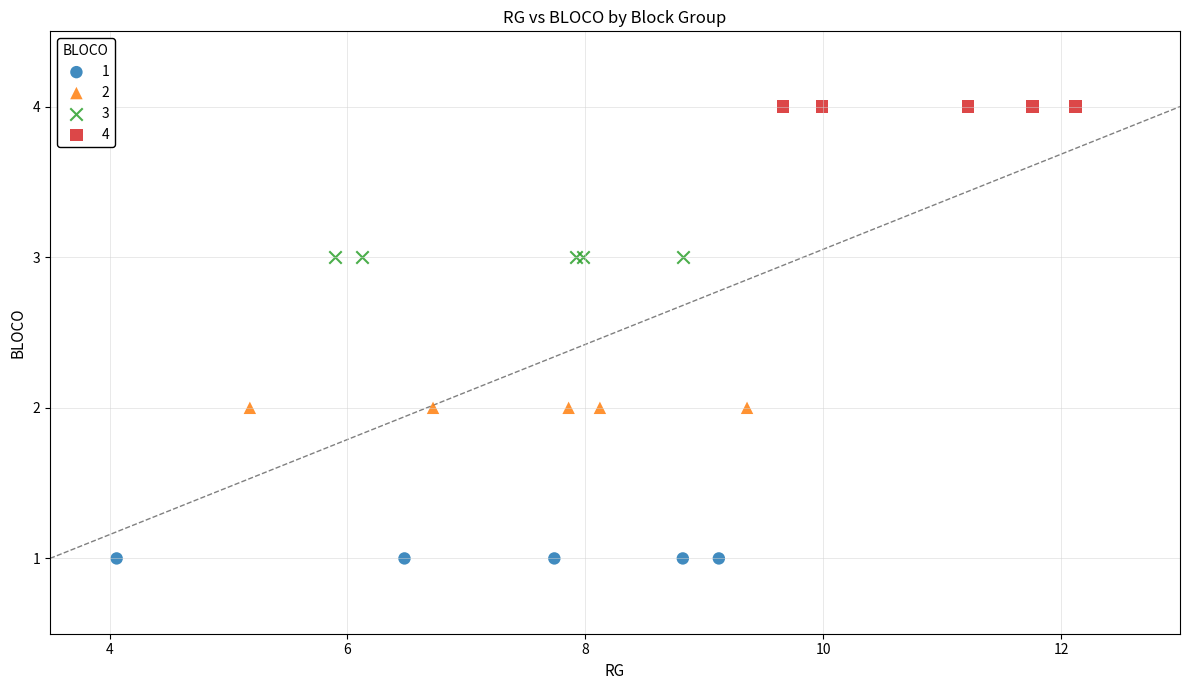

Which series contains the highest Y value?

4